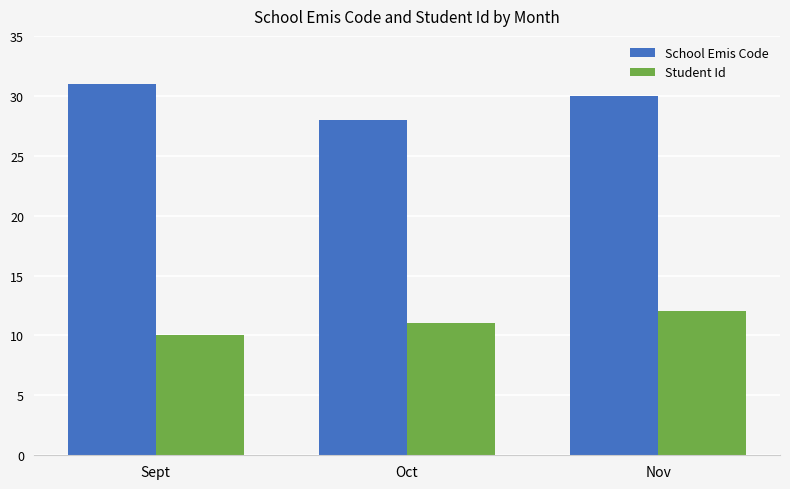

Rank the series by their average value, from highest to lowest.

School Emis Code, Student Id